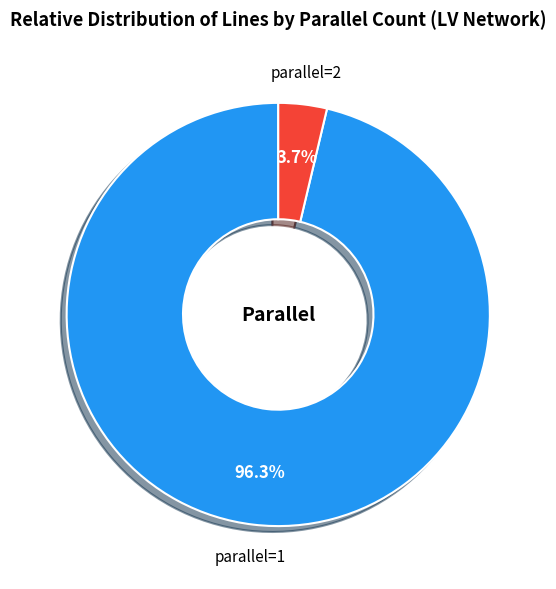

To the nearest percent, what is the average slice percentage?

50%